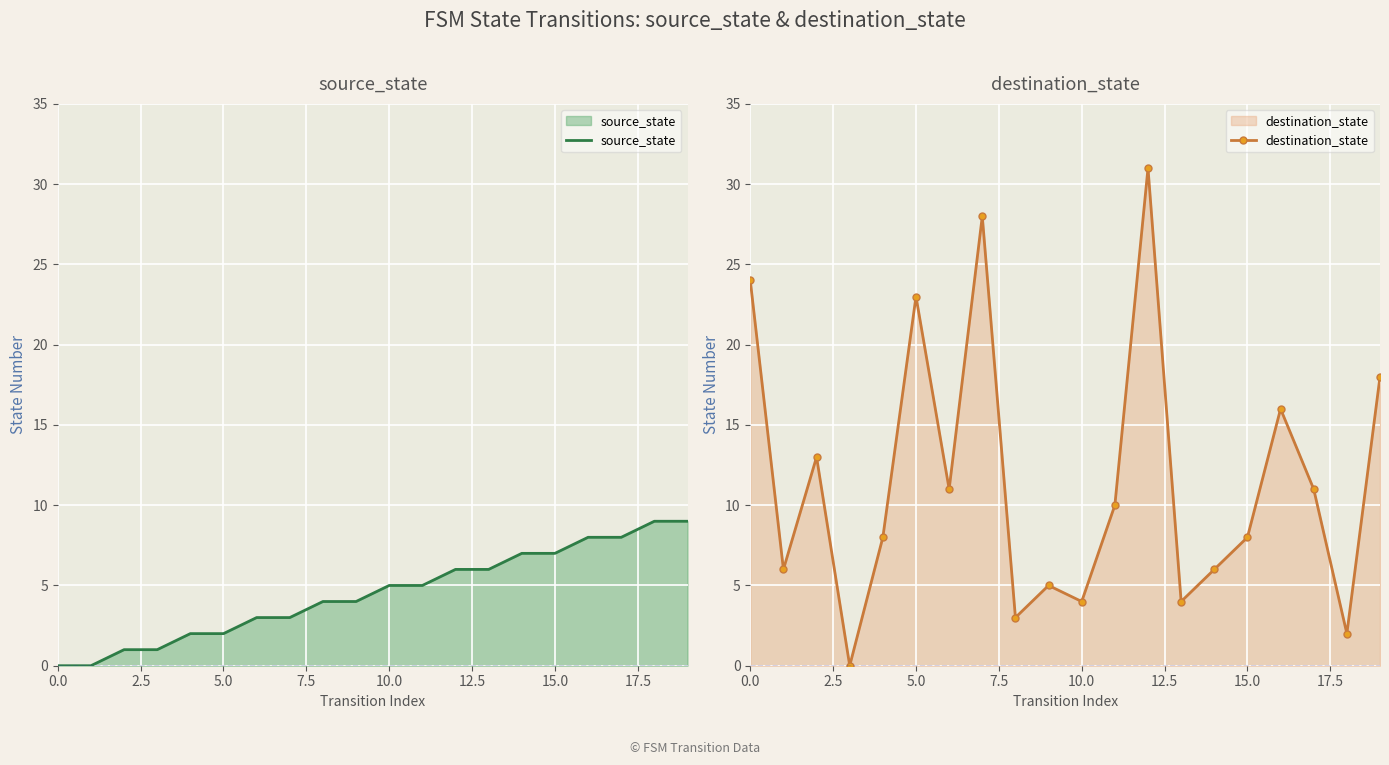

What is the maximum value for source_state?

9